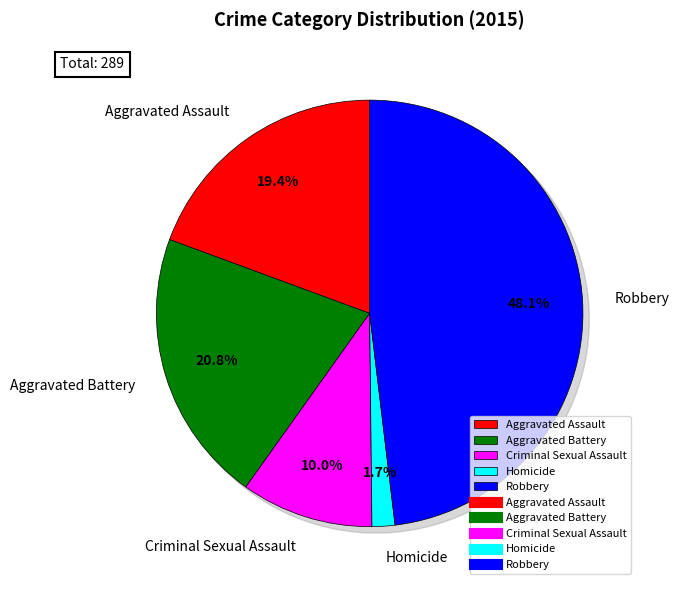

How many segments does this pie chart have?

5